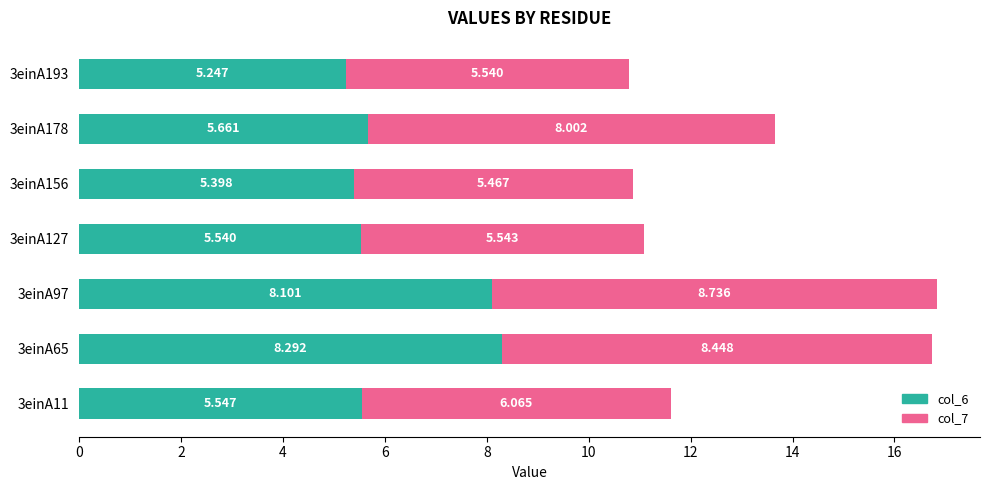

At which label does col_6 reach its minimum?

3einA193